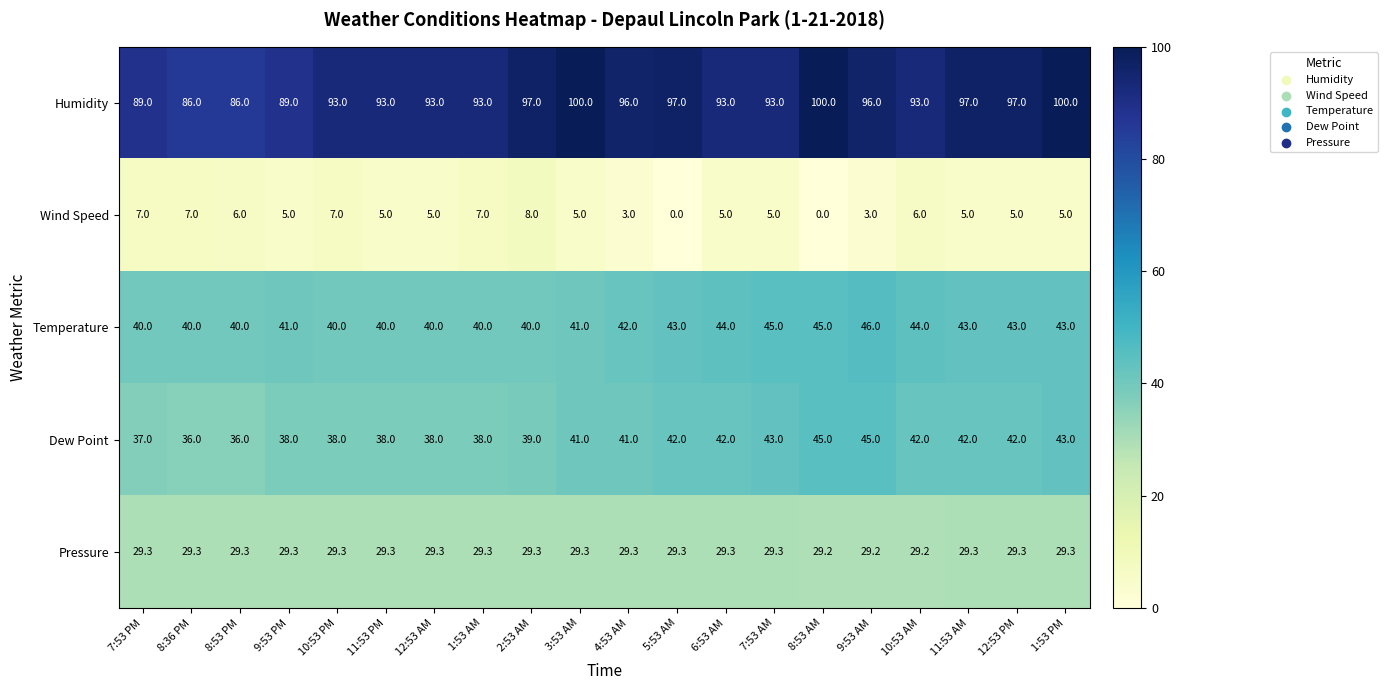

Which series has the largest range (max minus min)?

Humidity